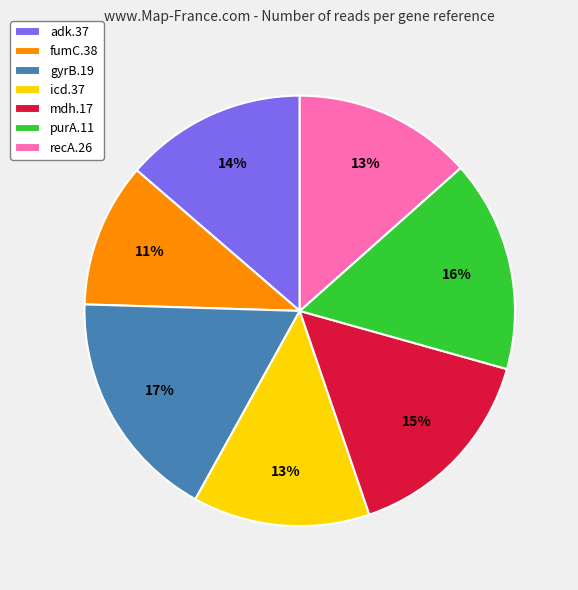

To the nearest percent, what portion does mdh.17 represent?

15%